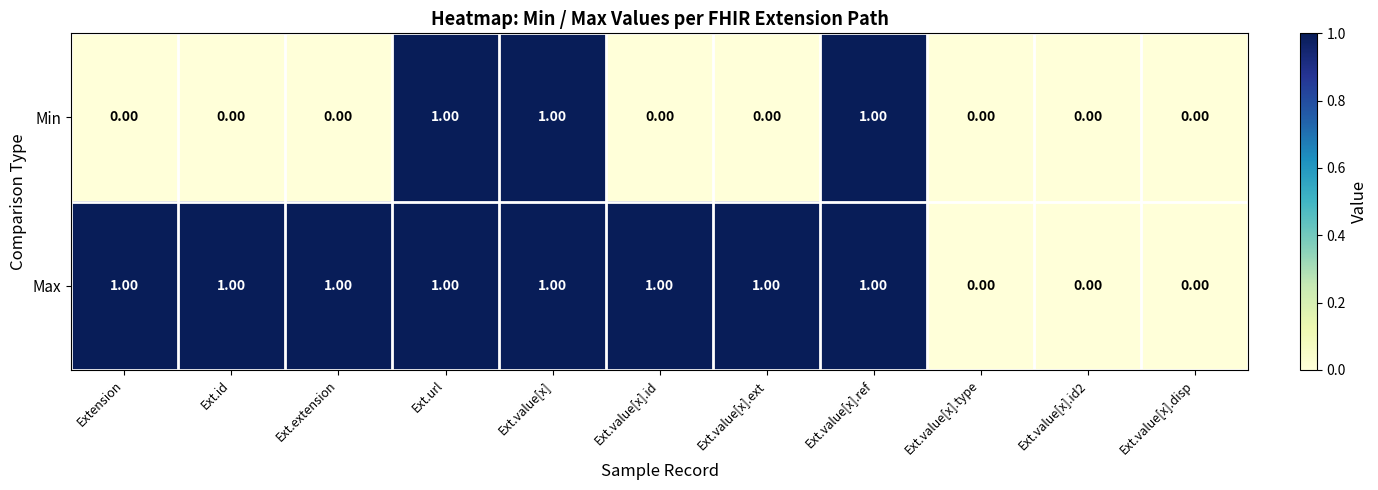

Which series changed the most between Extension and Ext.value[x].ref?

Min